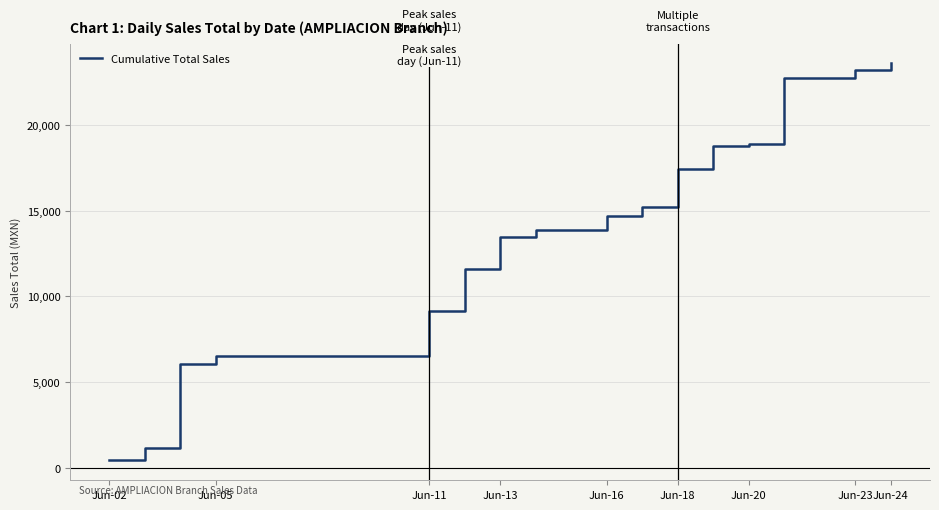

What is the greatest value displayed?

23581